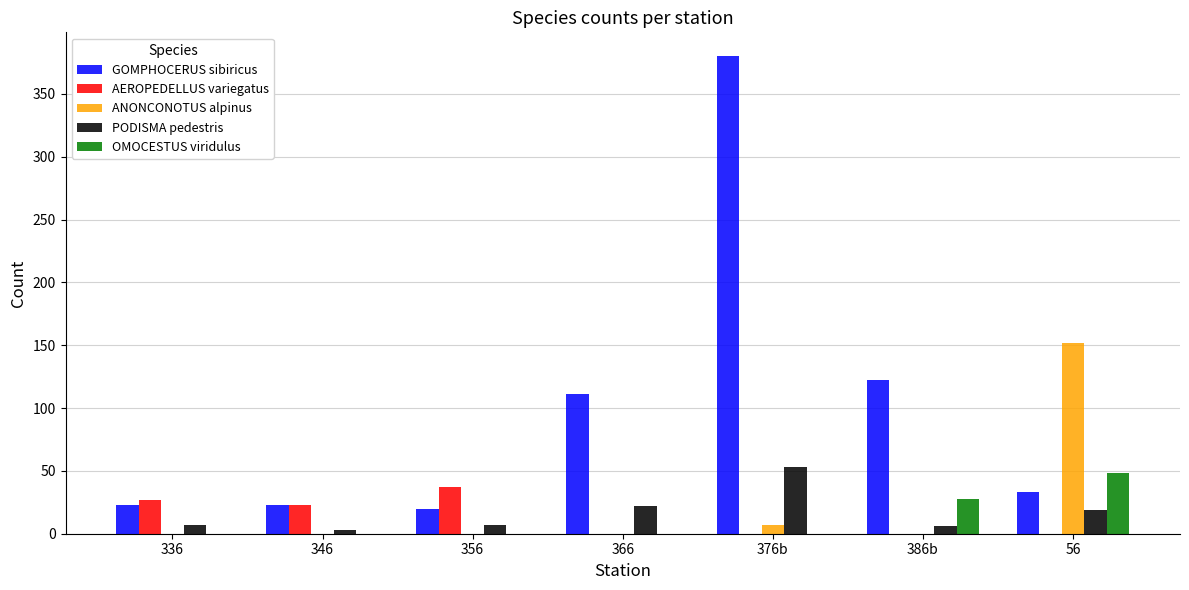

At which label is GOMPHOCERUS sibiricus closest to 200?

386b